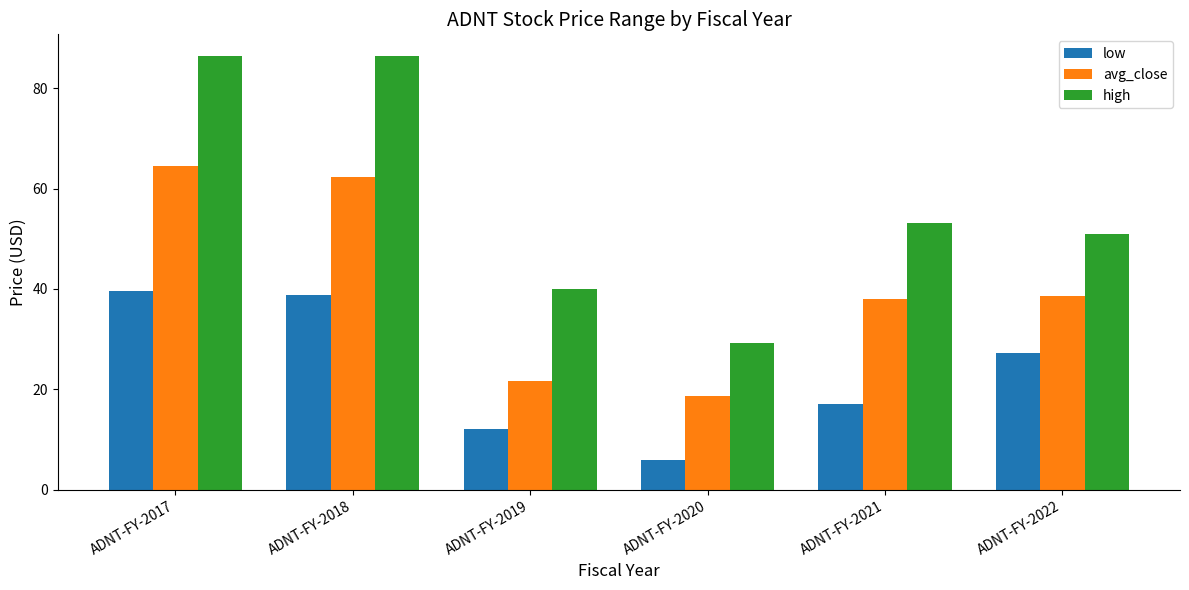

What are all the series names shown in the legend?

low, avg_close, high